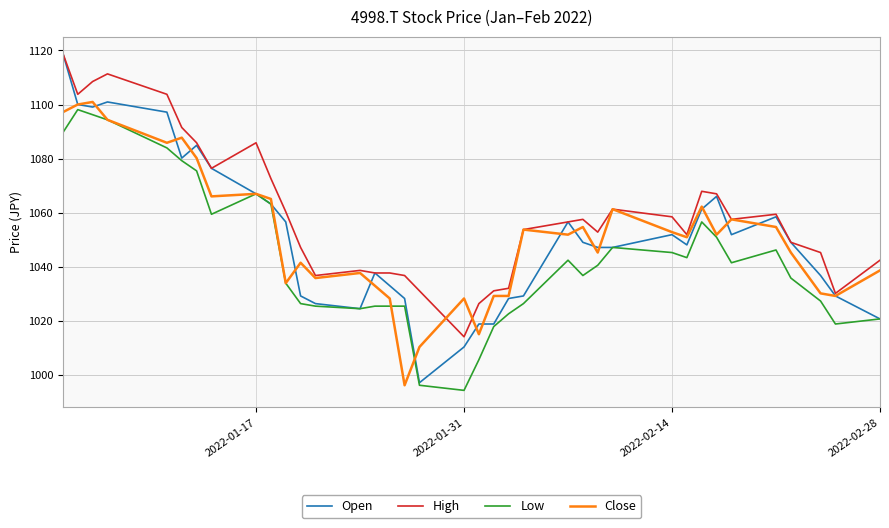

True or false: Low and High intersect in this chart.

False